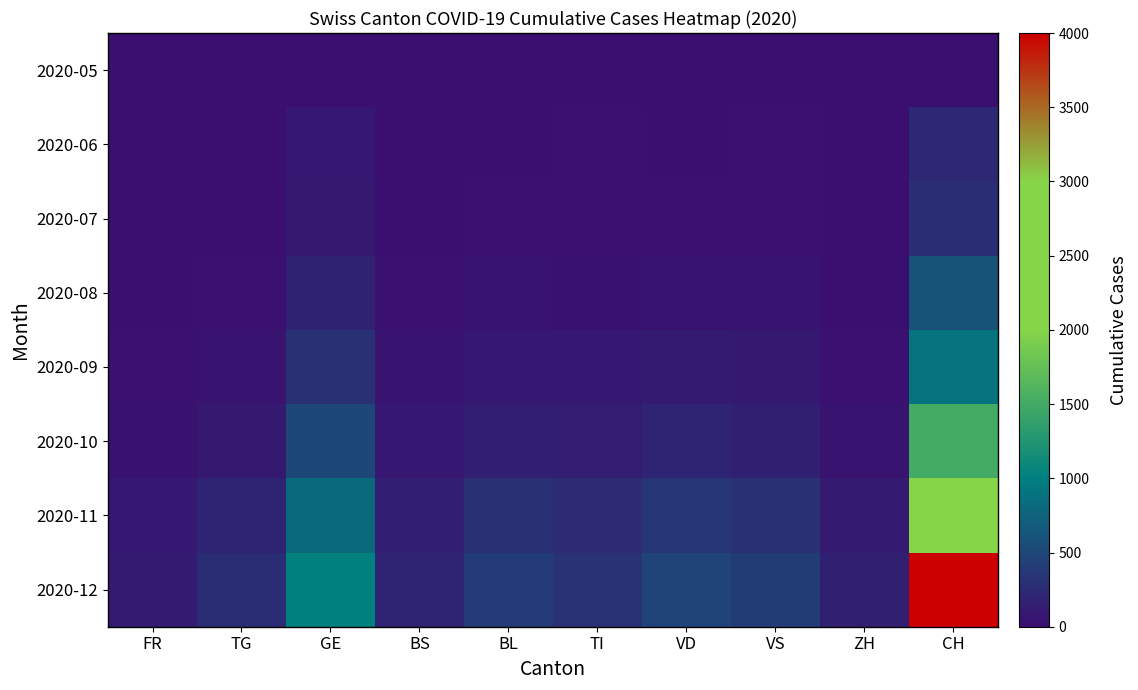

How many series are shown in this chart?

8